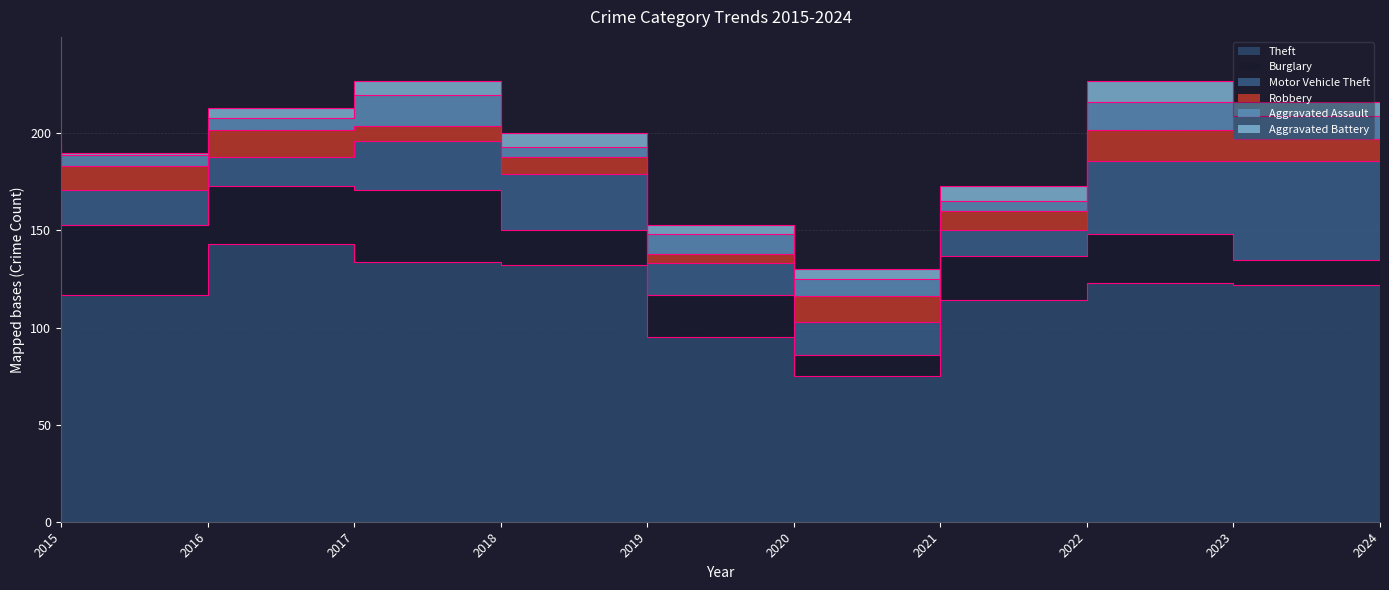

What are all the series names shown in the legend?

Theft, Burglary, Motor Vehicle Theft, Robbery, Aggravated Assault, Aggravated Battery